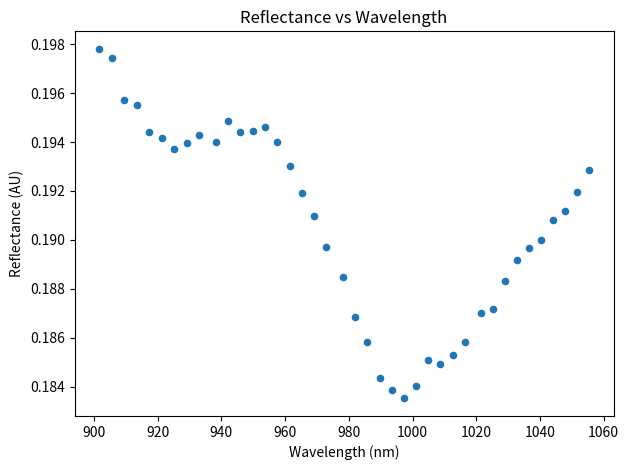

What is the range of X values (max minus min)?

153.7